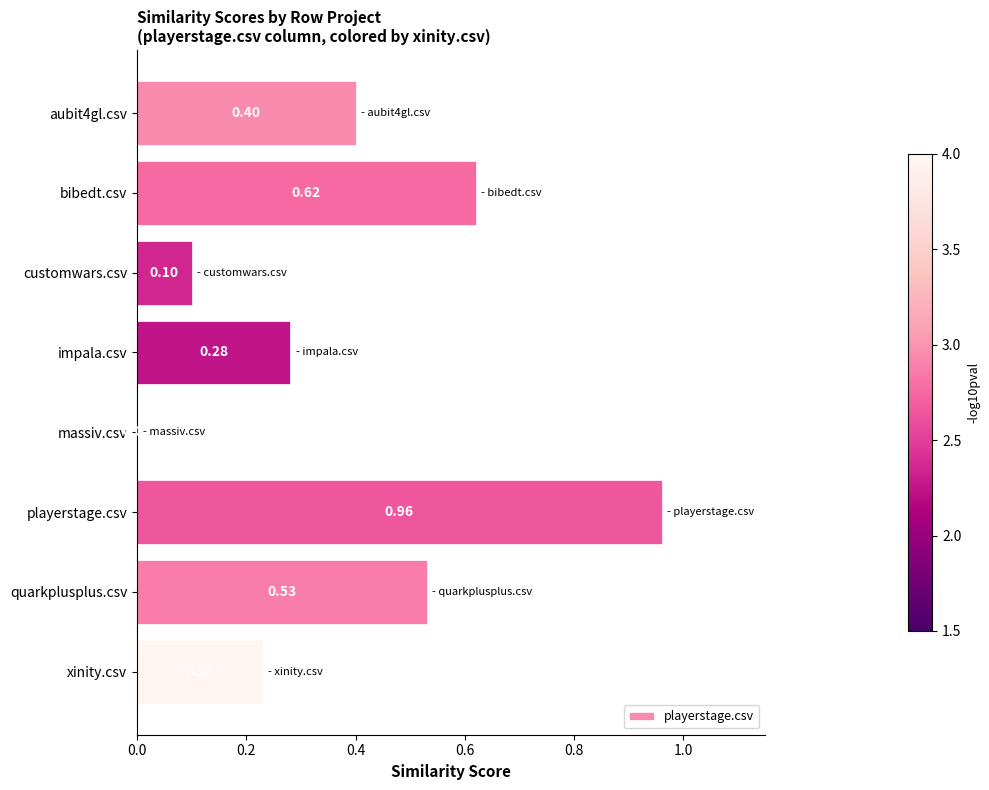

What is the change in value from customwars.csv to impala.csv?

+0.2